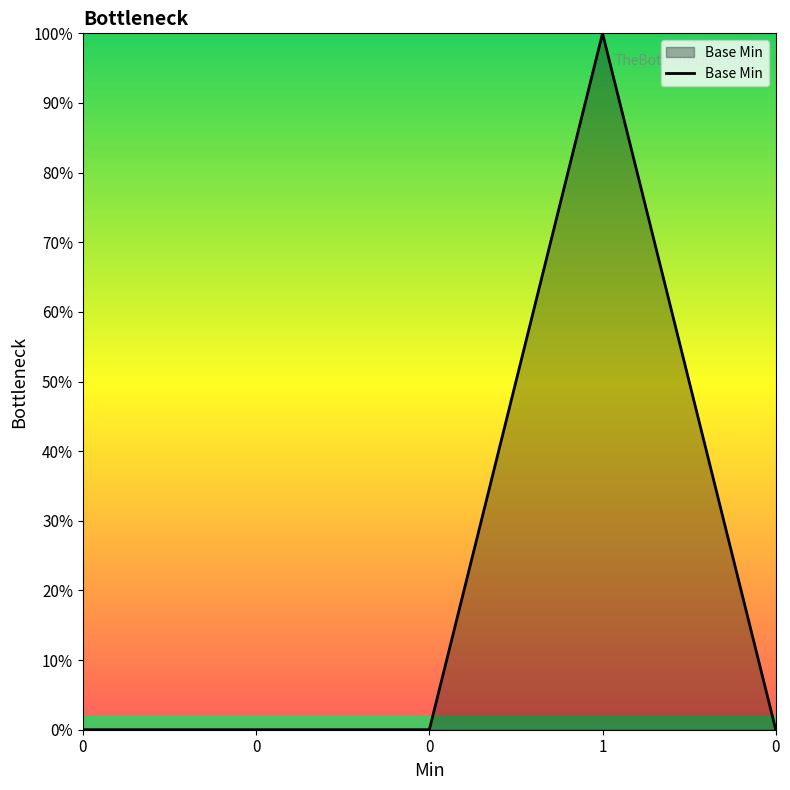

Does the chart have visible grid lines?

No